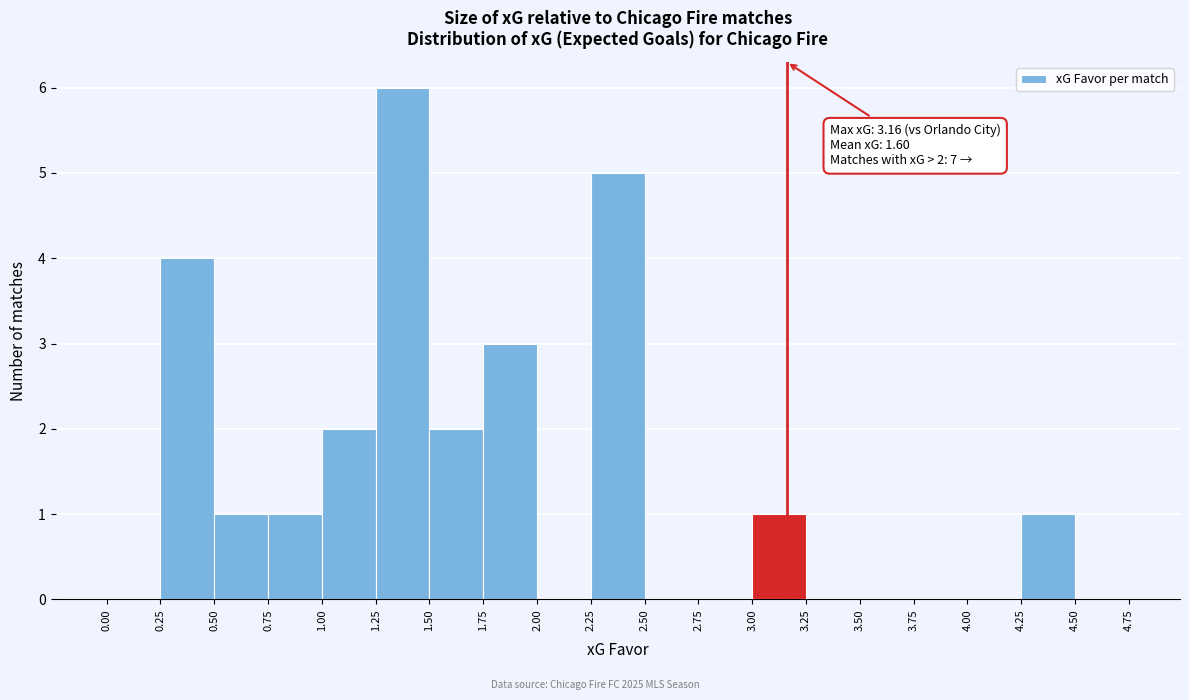

Which range on the x-axis has the tallest bar?

1.25 to 1.50